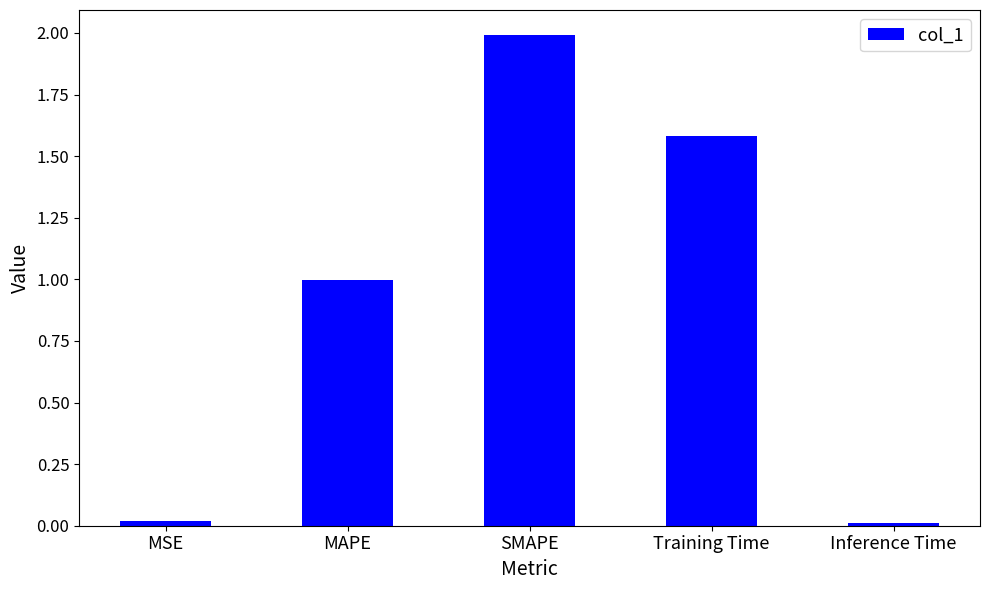

True or false: the data shows 0.7 at Training Time.

False